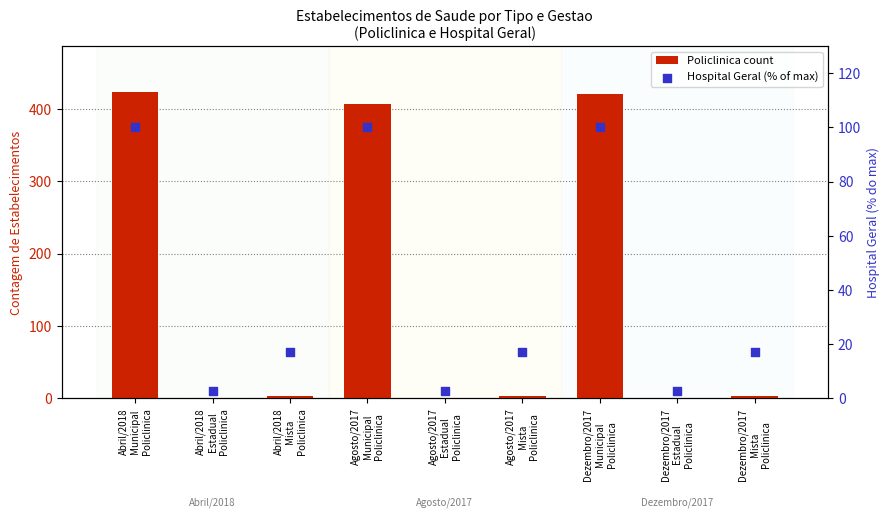

At how many categories does at least one series exceed 266?

3